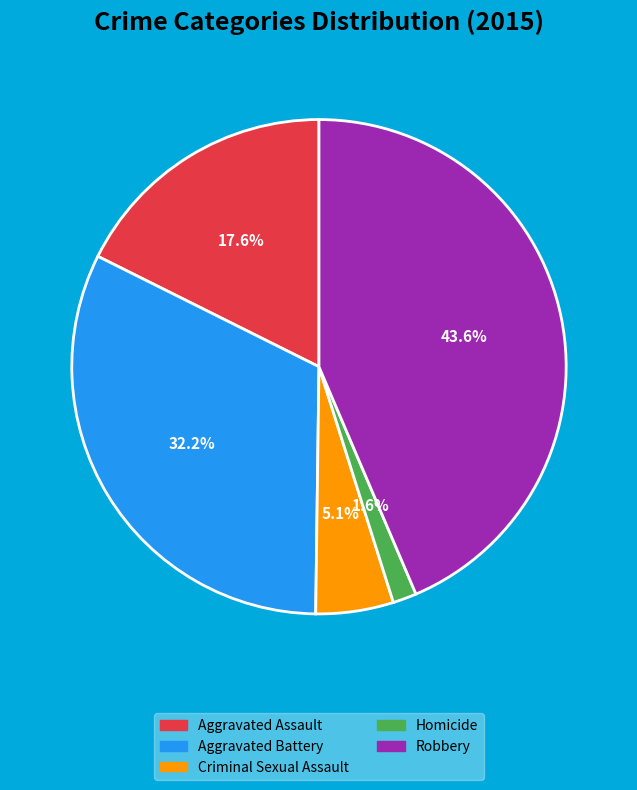

Between Aggravated Battery and Robbery, which is larger?

Robbery